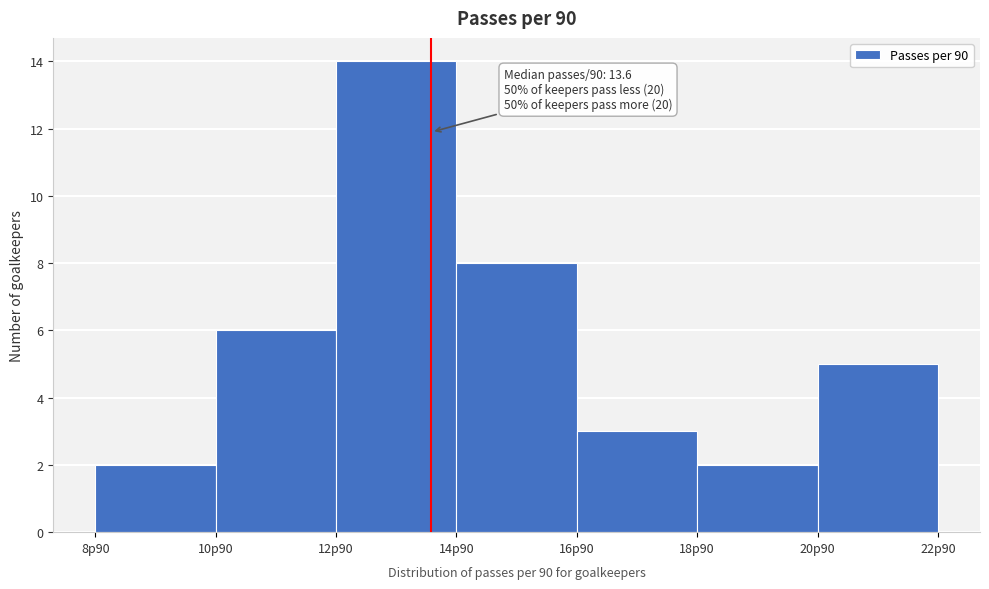

Reading left to right, extract all data points from this chart.

2	6	14	8	3	2	5